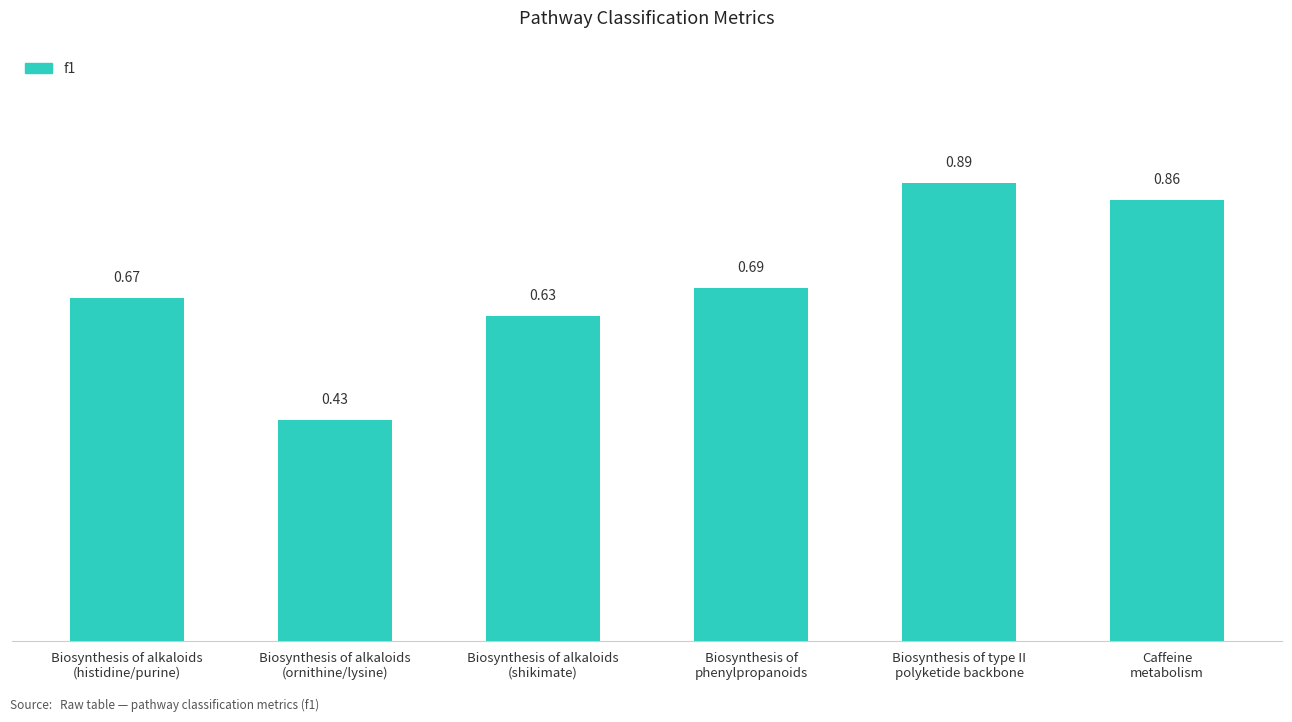

What is the difference between the values at Biosynthesis of alkaloids
(shikimate) and Caffeine
metabolism?

0.2